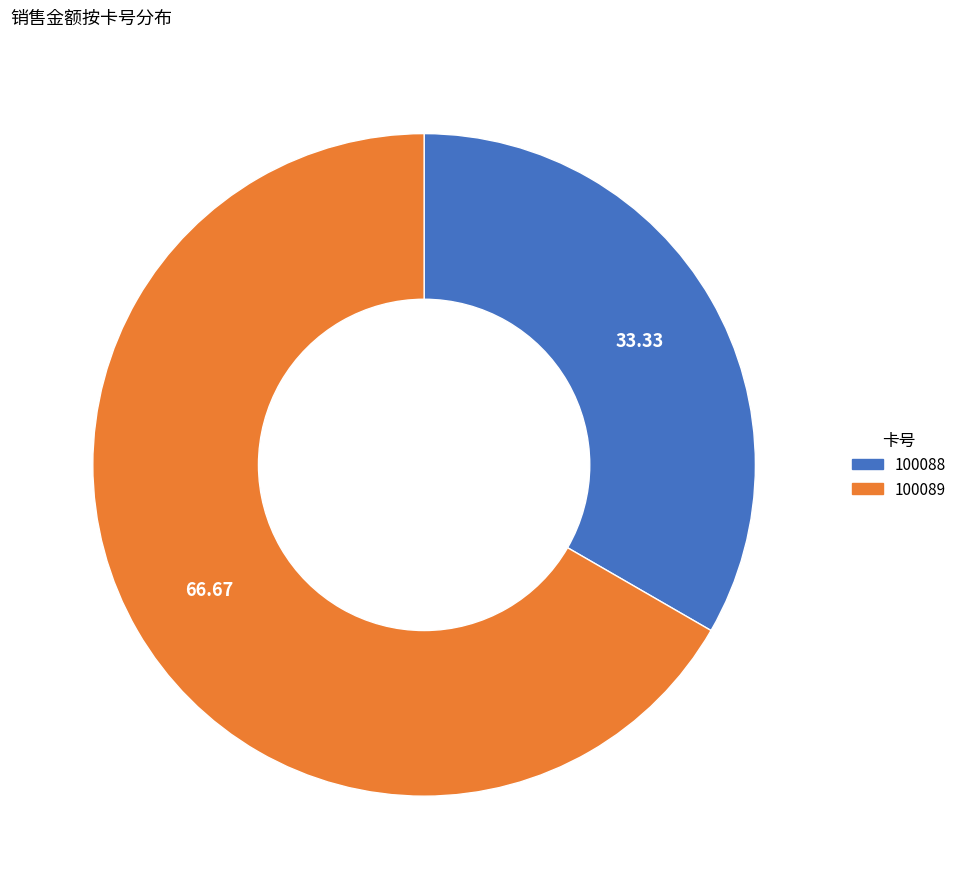

Which slice is the smallest?

100088